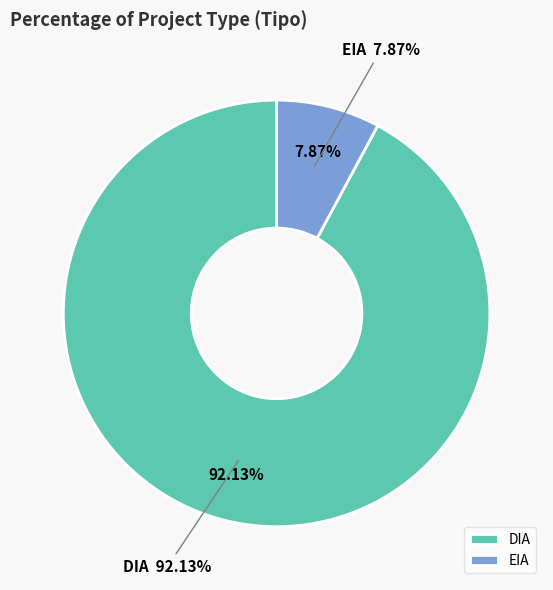

Do DIA and EIA together represent more than half of the pie?

Yes